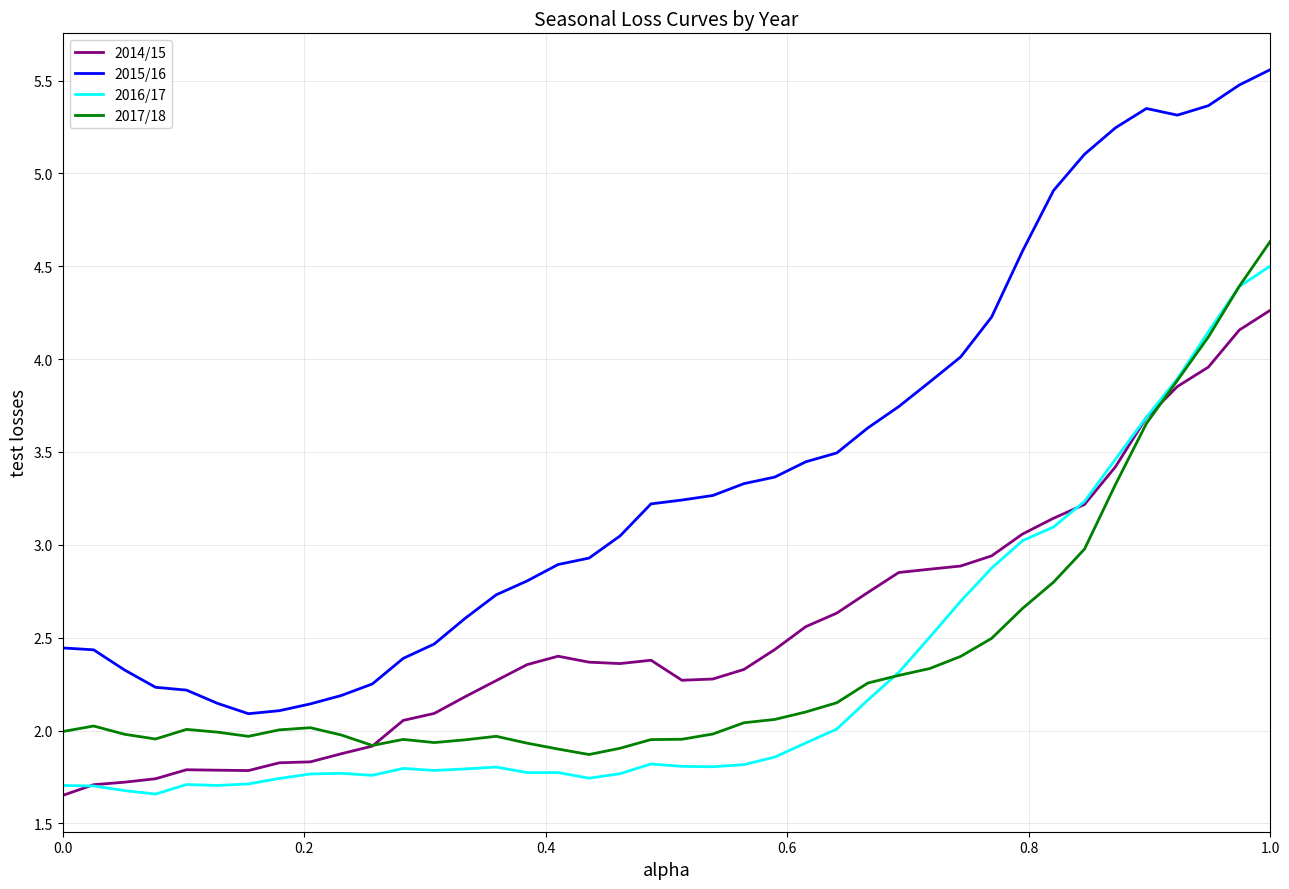

Which series has the largest total across all categories?

2015/16